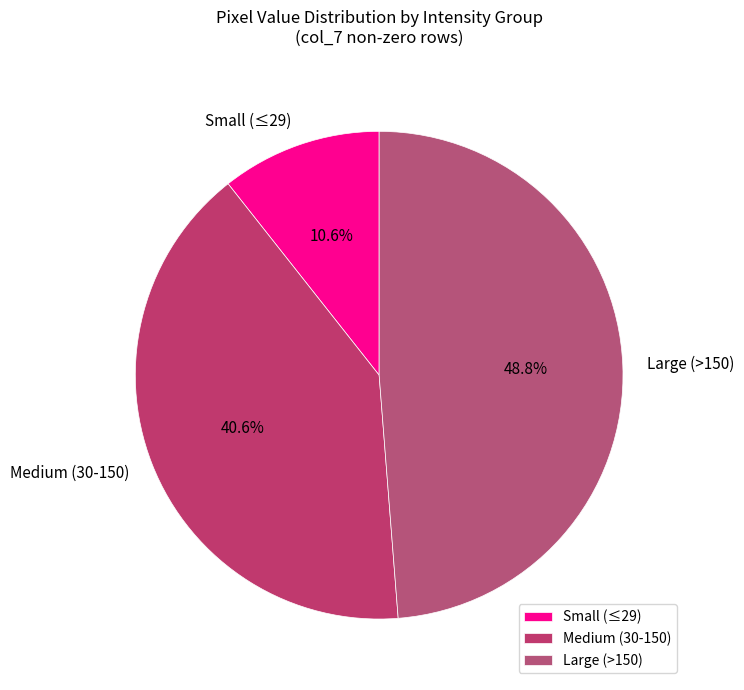

Which slice is the largest?

Large (>150)